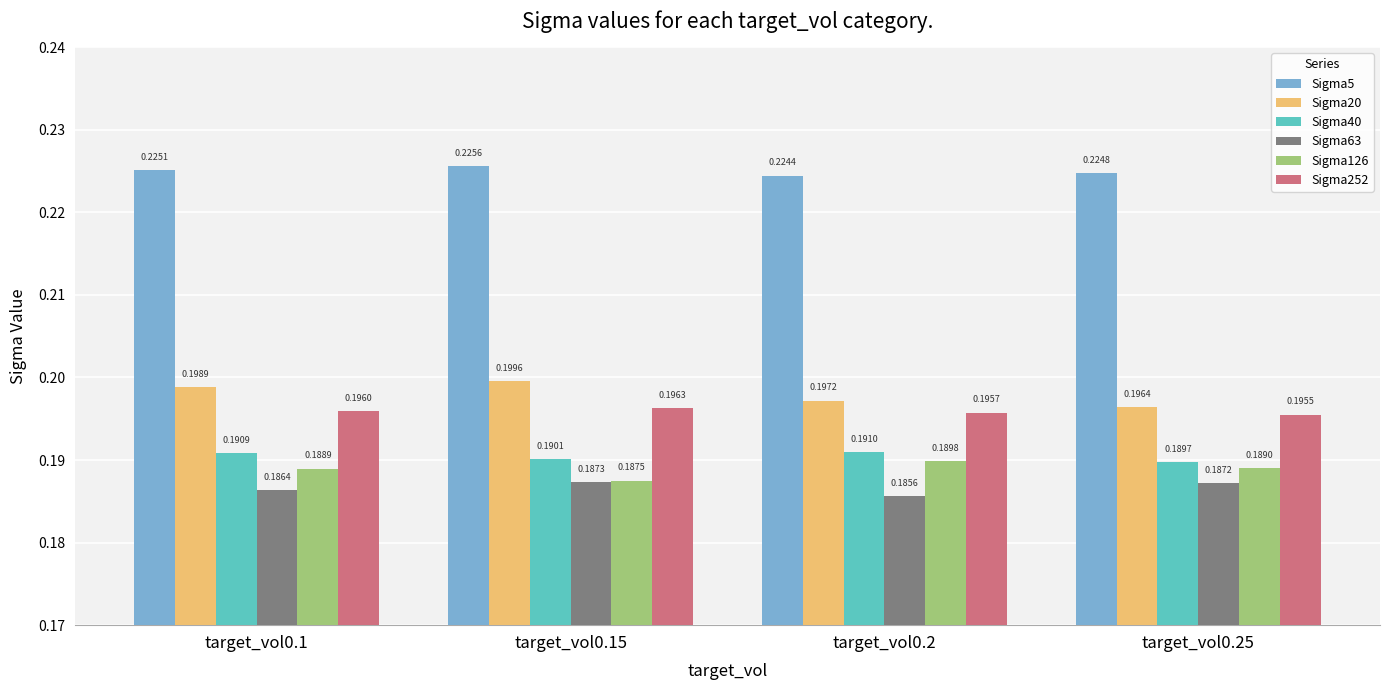

At which label does Sigma40 reach its minimum?

target_vol0.25